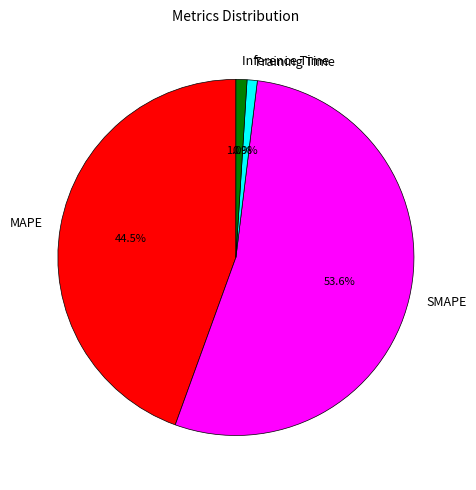

Combined, what portion of the pie is MAPE and Training Time?

45.4%